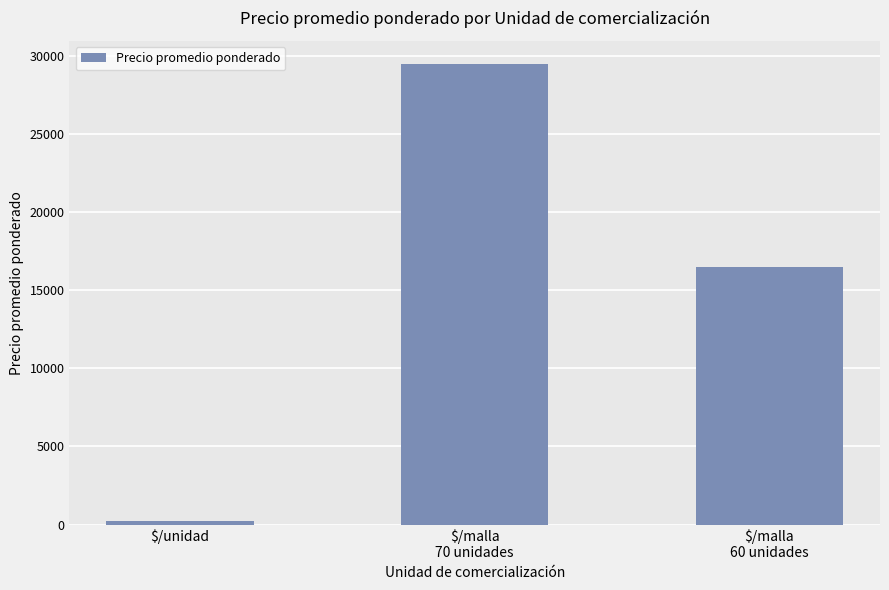

How many bars are there in total?

3